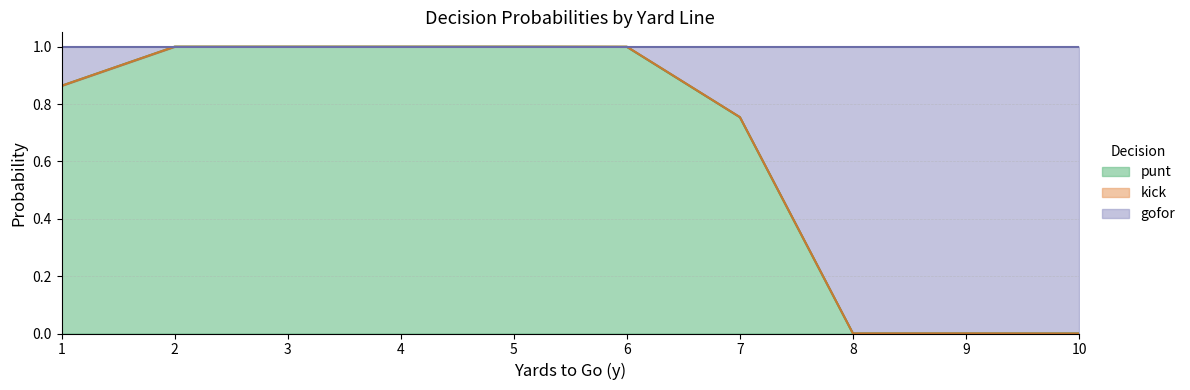

Does the chart have visible grid lines?

Yes